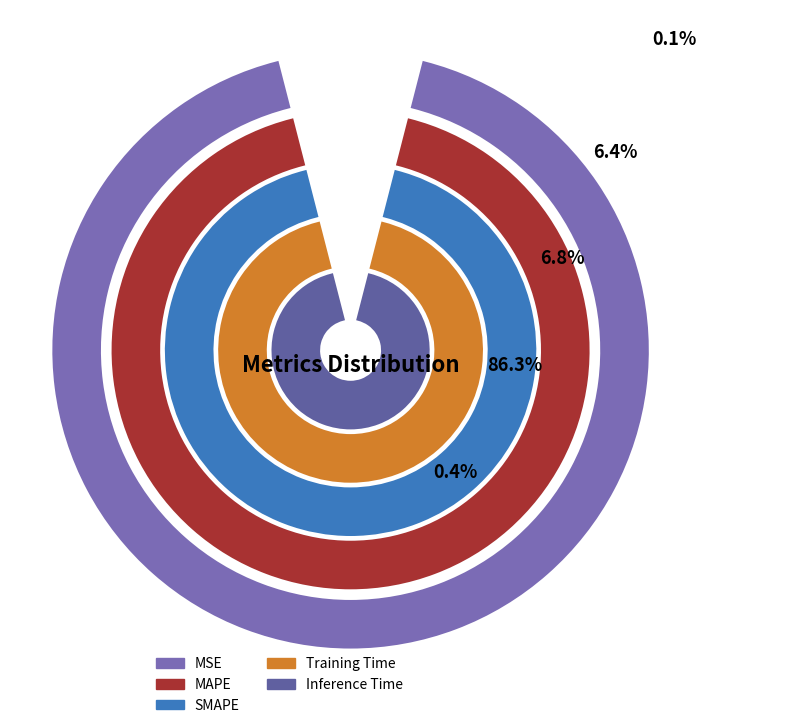

The Training Time slice represents 86% of the pie. True or false?

True